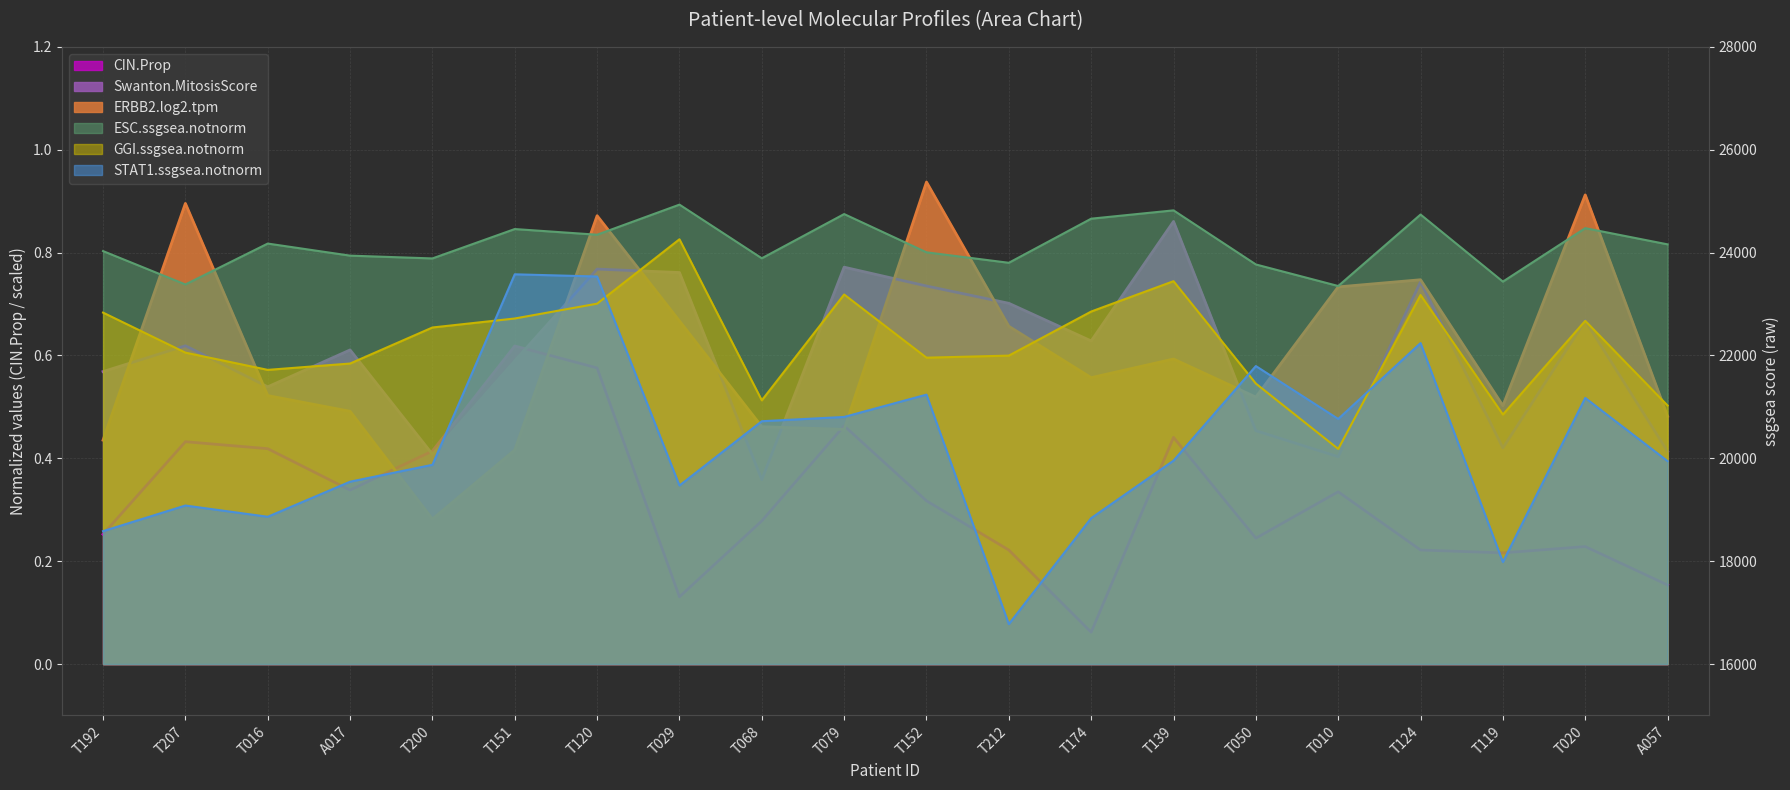

True or false: ESC.ssgsea.notnorm and Swanton.MitosisScore cross at least once.

False